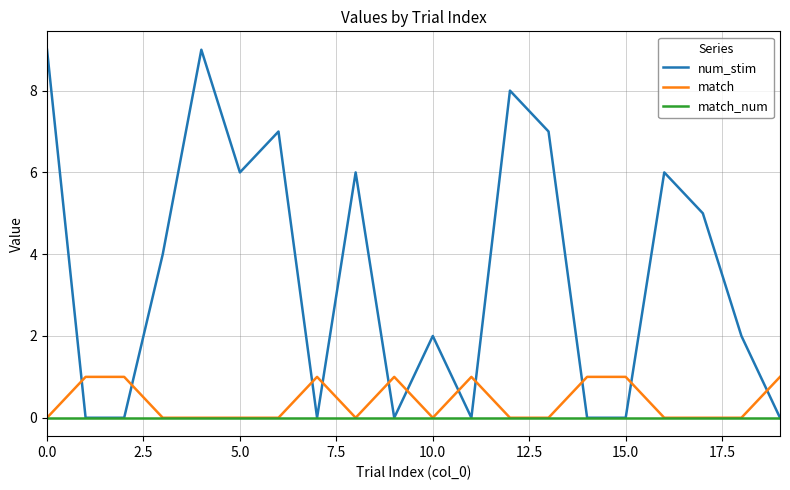

What is the greatest value displayed?

9